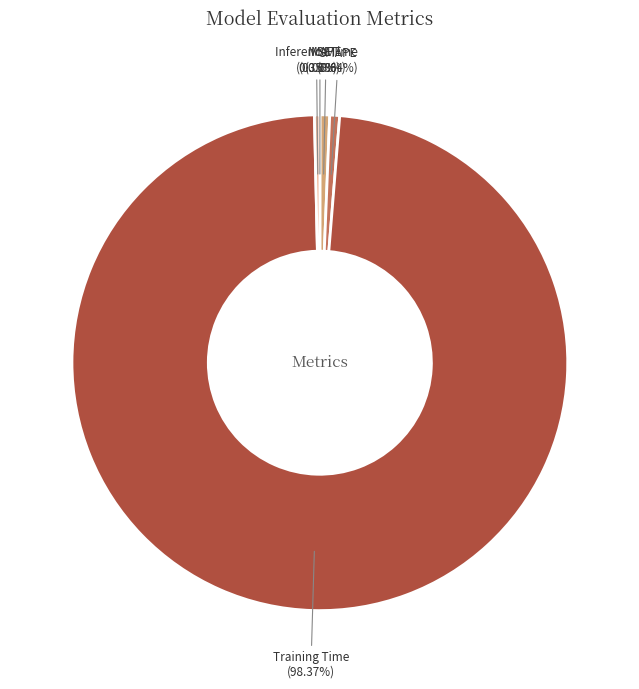

Which slice represents more than half of the pie?

Training Time